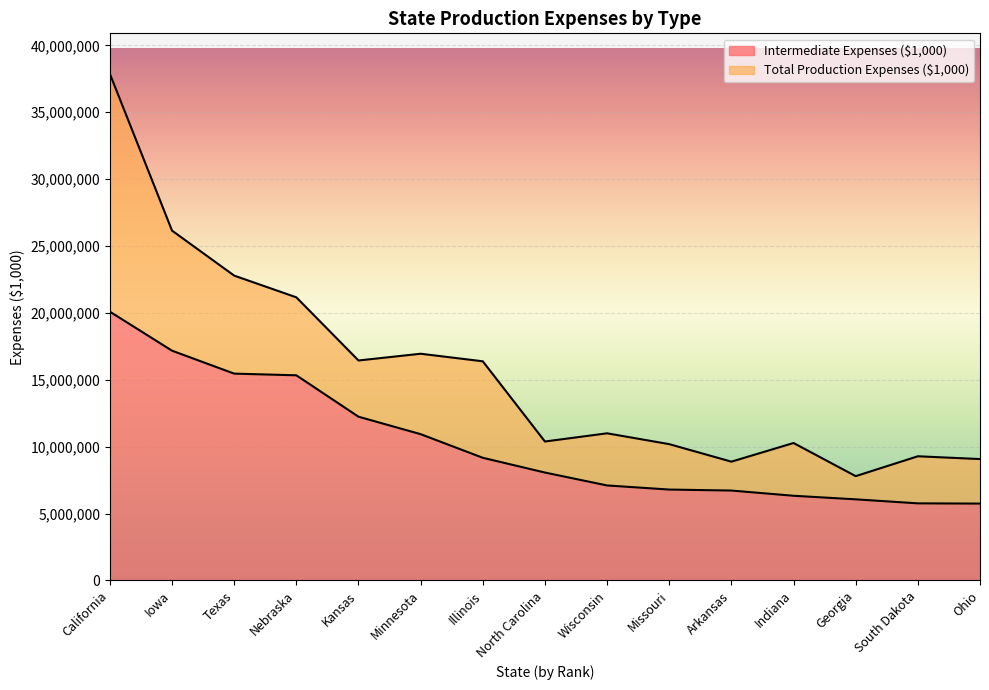

What is the sum of the Total Production Expenses ($1,000) values at Illinois and Texas?

39164567